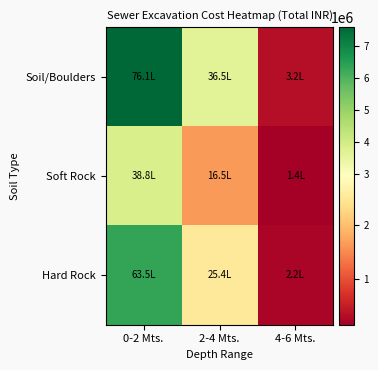

Count the number of data series in this chart.

3